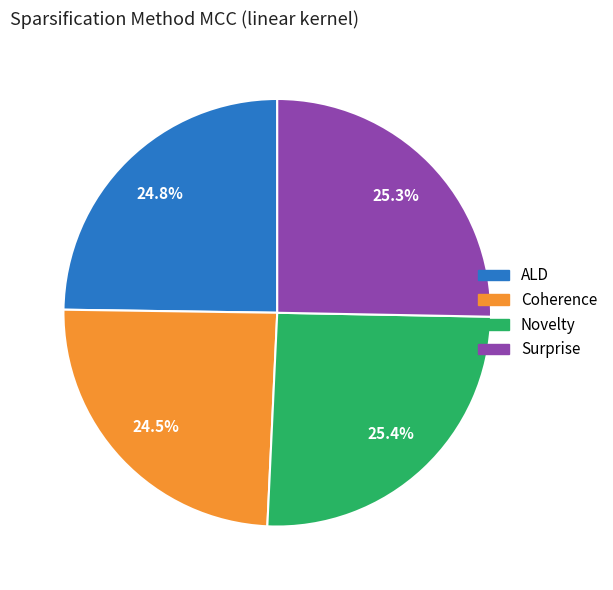

How many slices are in this pie chart?

4